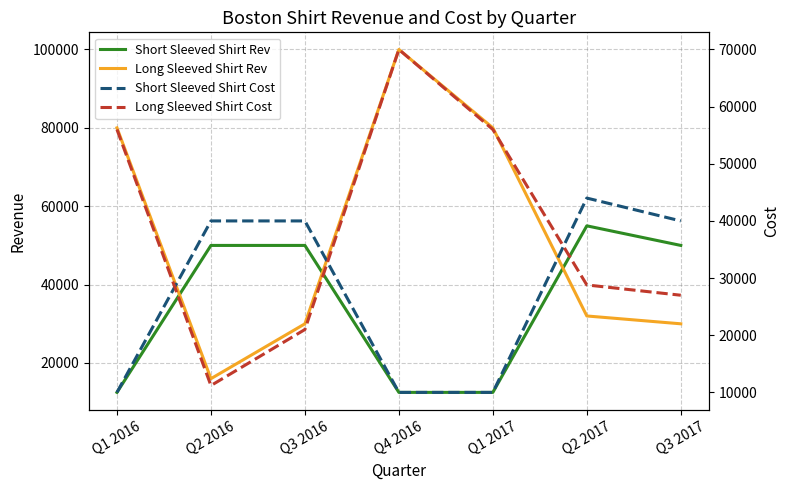

What is the label of the 4th point from the right?

Q4 2016